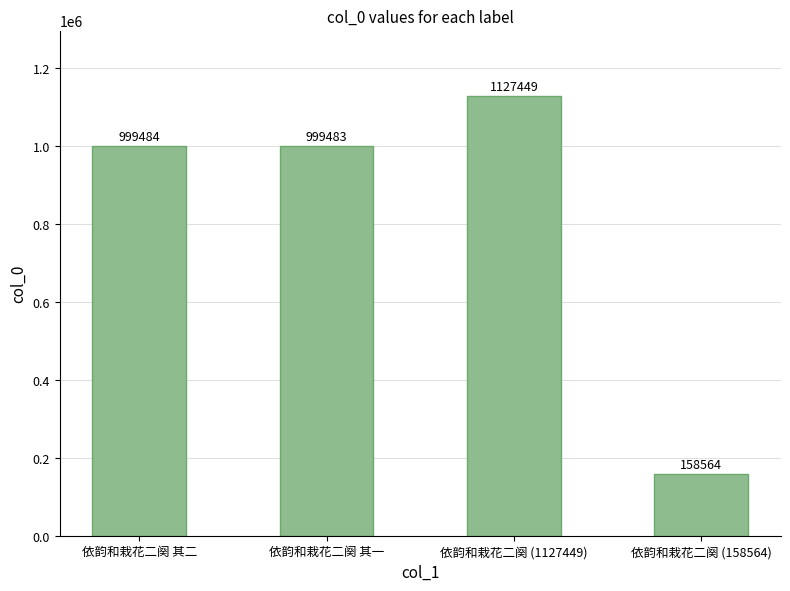

Which label corresponds to the smallest value in the chart?

依韵和栽花二阕 (158564)